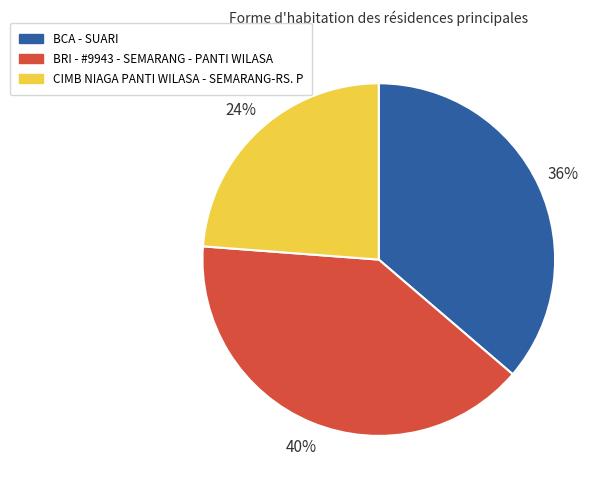

Do CIMB NIAGA PANTI WILASA - SEMARANG-RS. P and BRI - #9943 - SEMARANG - PANTI WILASA together represent more than half of the pie?

Yes